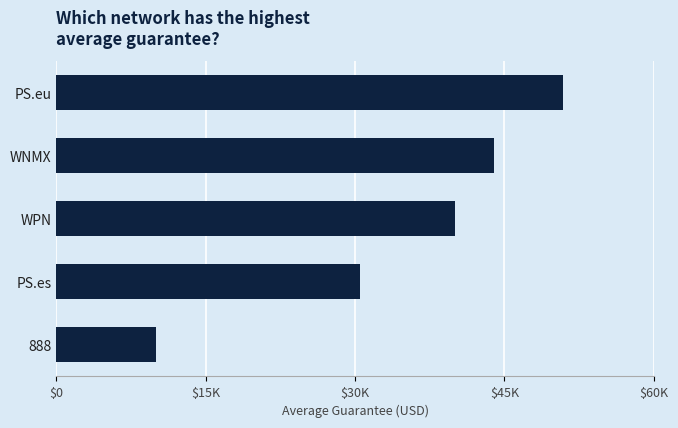

Does the chart contain any negative values?

No